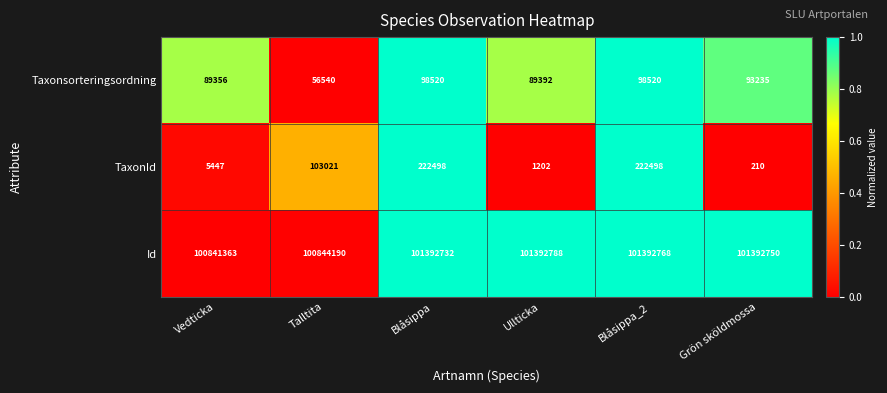

Reading left to right, list all the values displayed in this chart.

Taxonsorteringsordning: 89356	56540	98520	89392	98520	93235
TaxonId: 5447	103021	222498	1202	222498	210
Id: 100841363	100844190	101392732	101392788	101392768	101392750